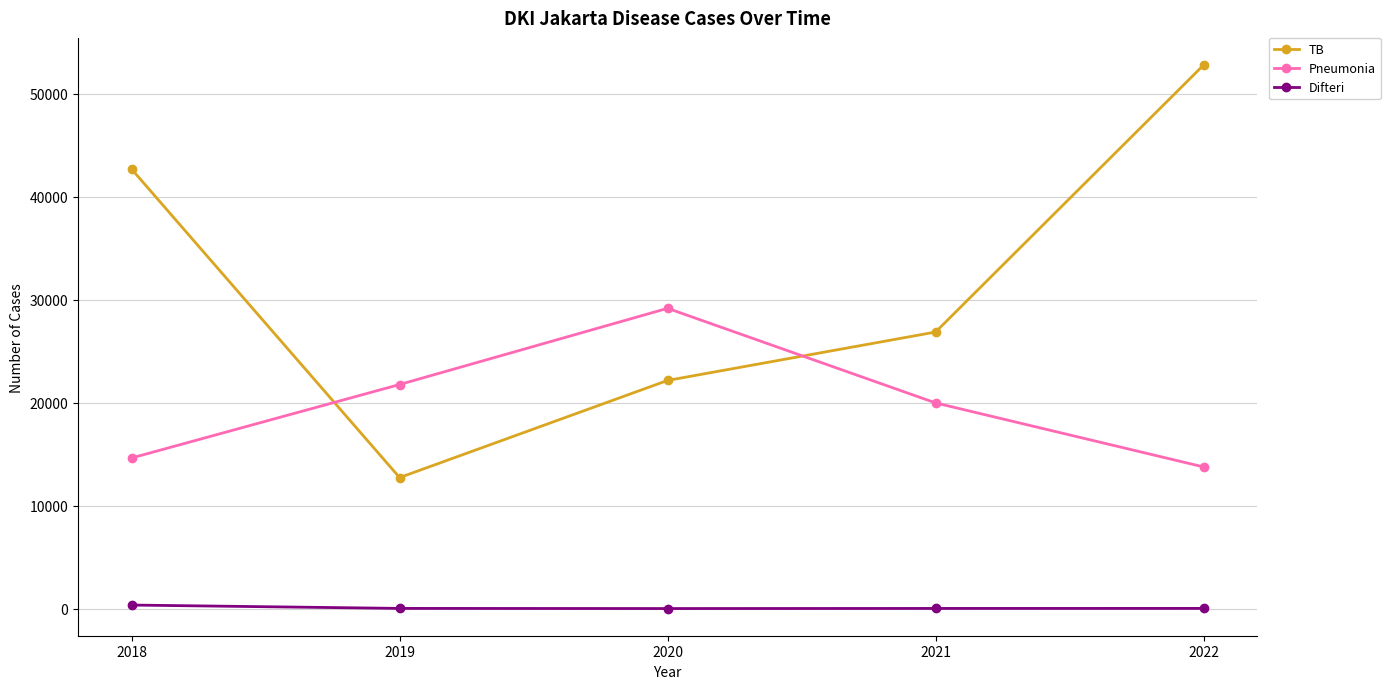

Rank the series by their average value, from lowest to highest.

Difteri, Pneumonia, TB